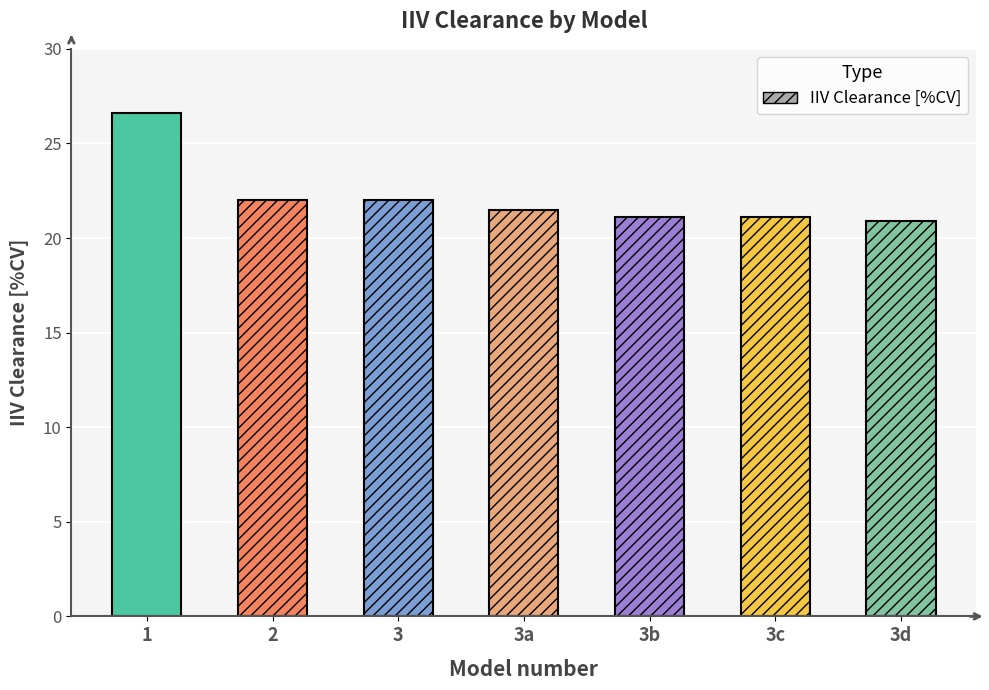

Which label corresponds to the largest value in the chart?

1